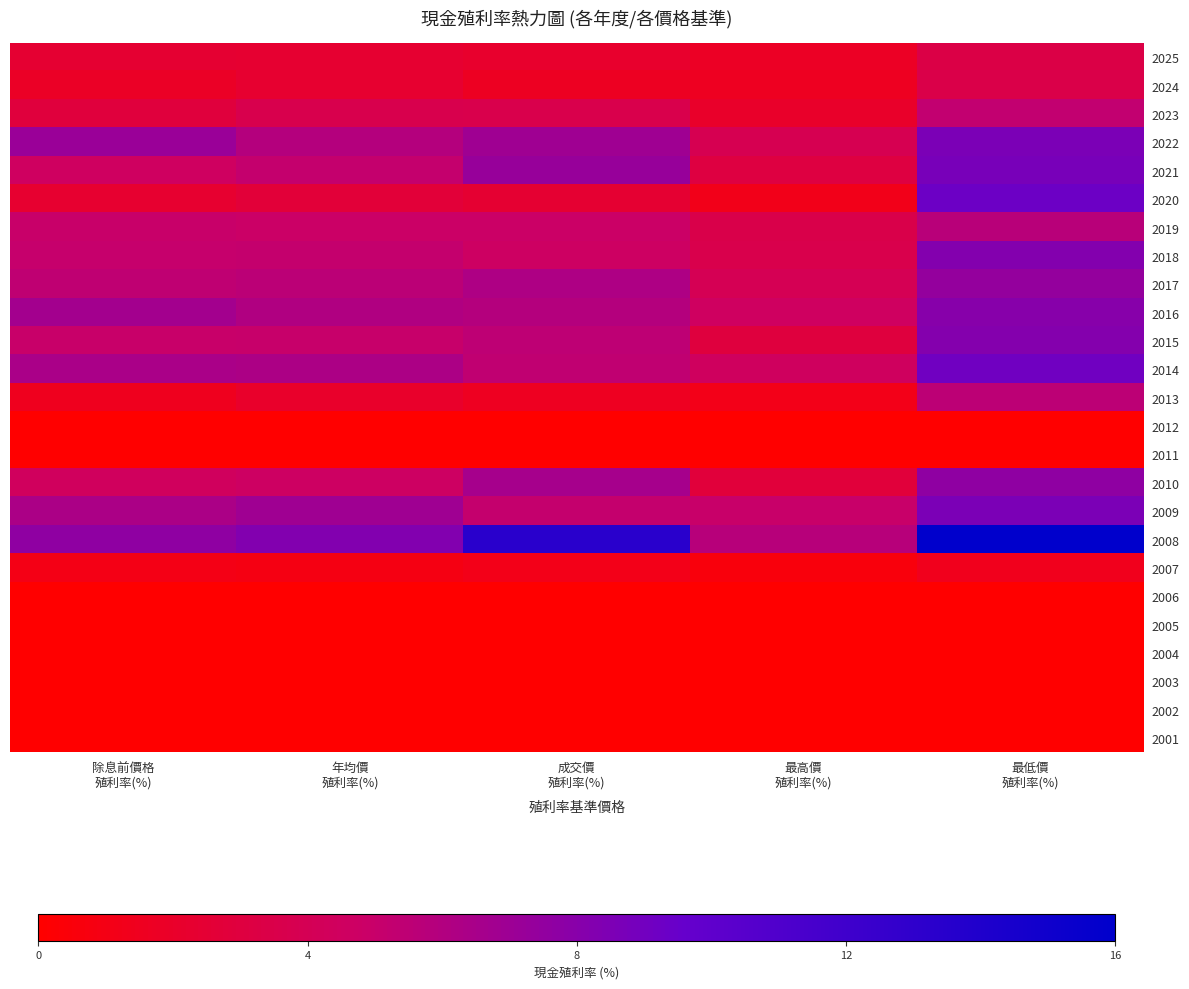

Reading left to right, list all the values displayed in this chart.

2025: 除息前價格
殖利率(%)=2.4	年均價
殖利率(%)=2.4	成交價
殖利率(%)=2.1	最高價
殖利率(%)=1.8	最低價
殖利率(%)=3.3
2024: 除息前價格
殖利率(%)=1.8	年均價
殖利率(%)=2.3	成交價
殖利率(%)=1.7	最高價
殖利率(%)=1.6	最低價
殖利率(%)=3.5
2023: 除息前價格
殖利率(%)=2.9	年均價
殖利率(%)=3.7	成交價
殖利率(%)=3.6	最高價
殖利率(%)=2.0	最低價
殖利率(%)=5.3
2022: 除息前價格
殖利率(%)=7.2	年均價
殖利率(%)=5.9	成交價
殖利率(%)=6.9	最高價
殖利率(%)=3.9	最低價
殖利率(%)=8.6
2021: 除息前價格
殖利率(%)=4.5	年均價
殖利率(%)=5.2	成交價
殖利率(%)=7.3	最高價
殖利率(%)=3.1	最低價
殖利率(%)=8.7
2020: 除息前價格
殖利率(%)=2.3	年均價
殖利率(%)=2.7	成交價
殖利率(%)=2.4	最高價
殖利率(%)=1.2	最低價
殖利率(%)=9.3
2019: 除息前價格
殖利率(%)=5.0	年均價
殖利率(%)=4.9	成交價
殖利率(%)=4.9	最高價
殖利率(%)=3.5	最低價
殖利率(%)=5.7
2018: 除息前價格
殖利率(%)=5.1	年均價
殖利率(%)=5.2	成交價
殖利率(%)=4.6	最高價
殖利率(%)=3.6	最低價
殖利率(%)=8.2
2017: 除息前價格
殖利率(%)=5.4	年均價
殖利率(%)=5.6	成交價
殖利率(%)=6.2	最高價
殖利率(%)=4.0	最低價
殖利率(%)=7.4
2016: 除息前價格
殖利率(%)=6.7	年均價
殖利率(%)=6.1	成交價
殖利率(%)=5.9	最高價
殖利率(%)=4.5	最低價
殖利率(%)=8.1
2015: 除息前價格
殖利率(%)=5.0	年均價
殖利率(%)=5.0	成交價
殖利率(%)=5.5	最高價
殖利率(%)=3.0	最低價
殖利率(%)=8.1
2014: 除息前價格
殖利率(%)=6.4	年均價
殖利率(%)=6.3	成交價
殖利率(%)=5.4	最高價
殖利率(%)=4.5	最低價
殖利率(%)=9.1
2013: 除息前價格
殖利率(%)=1.5	年均價
殖利率(%)=2.1	成交價
殖利率(%)=1.6	最高價
殖利率(%)=1.2	最低價
殖利率(%)=5.6
2012: 除息前價格
殖利率(%)=0.0	年均價
殖利率(%)=0.0	成交價
殖利率(%)=0.0	最高價
殖利率(%)=0.0	最低價
殖利率(%)=0.0
2011: 除息前價格
殖利率(%)=0.0	年均價
殖利率(%)=0.0	成交價
殖利率(%)=0.0	最高價
殖利率(%)=0.0	最低價
殖利率(%)=0.0
2010: 除息前價格
殖利率(%)=4.4	年均價
殖利率(%)=4.7	成交價
殖利率(%)=6.6	最高價
殖利率(%)=2.8	最低價
殖利率(%)=7.7
2009: 除息前價格
殖利率(%)=6.3	年均價
殖利率(%)=6.9	成交價
殖利率(%)=5.1	最高價
殖利率(%)=5.0	最低價
殖利率(%)=8.6
2008: 除息前價格
殖利率(%)=7.7	年均價
殖利率(%)=8.3	成交價
殖利率(%)=13.4	最高價
殖利率(%)=5.8	最低價
殖利率(%)=16.0
2007: 除息前價格
殖利率(%)=1.0	年均價
殖利率(%)=0.9	成交價
殖利率(%)=1.2	最高價
殖利率(%)=0.6	最低價
殖利率(%)=1.4
2006: 除息前價格
殖利率(%)=0.0	年均價
殖利率(%)=0.0	成交價
殖利率(%)=0.0	最高價
殖利率(%)=0.0	最低價
殖利率(%)=0.0
2005: 除息前價格
殖利率(%)=0.0	年均價
殖利率(%)=0.0	成交價
殖利率(%)=0.0	最高價
殖利率(%)=0.0	最低價
殖利率(%)=0.0
2004: 除息前價格
殖利率(%)=0.0	年均價
殖利率(%)=0.0	成交價
殖利率(%)=0.0	最高價
殖利率(%)=0.0	最低價
殖利率(%)=0.0
2003: 除息前價格
殖利率(%)=0.0	年均價
殖利率(%)=0.0	成交價
殖利率(%)=0.0	最高價
殖利率(%)=0.0	最低價
殖利率(%)=0.0
2002: 除息前價格
殖利率(%)=0.0	年均價
殖利率(%)=0.0	成交價
殖利率(%)=0.0	最高價
殖利率(%)=0.0	最低價
殖利率(%)=0.0
2001: 除息前價格
殖利率(%)=0.0	年均價
殖利率(%)=0.0	成交價
殖利率(%)=0.0	最高價
殖利率(%)=0.0	最低價
殖利率(%)=0.0